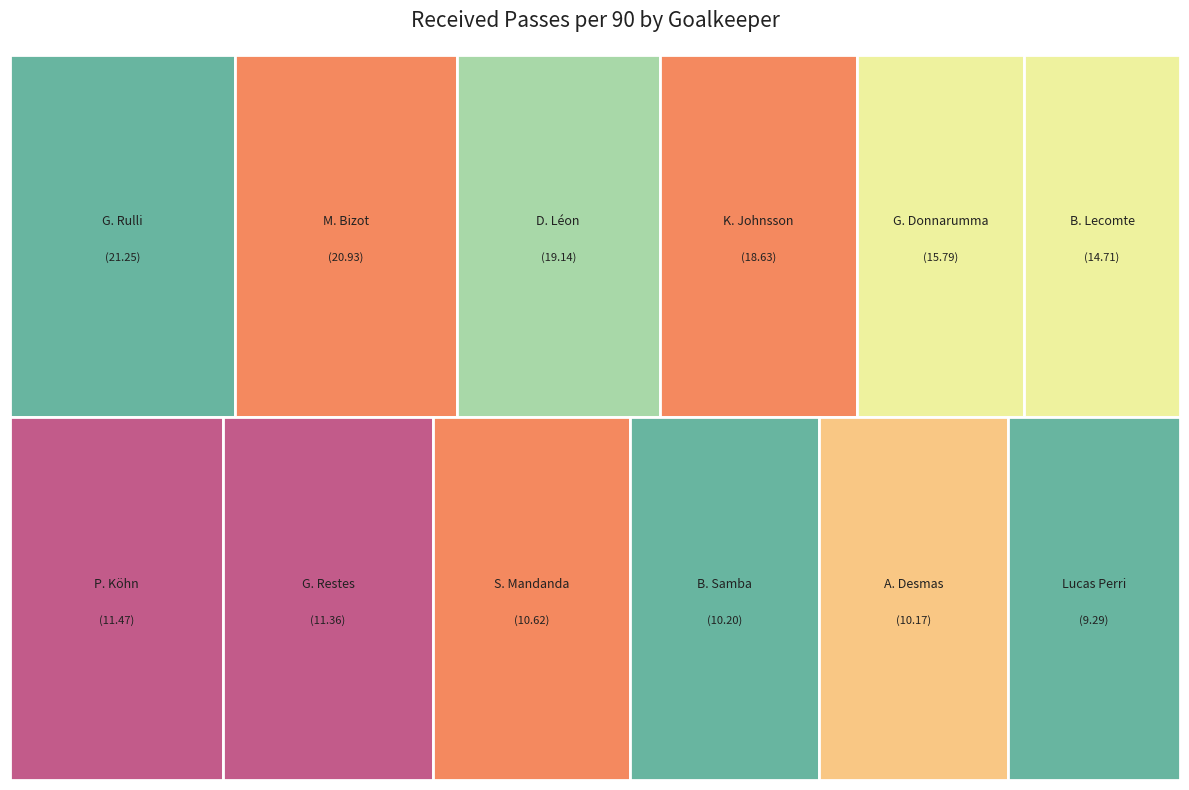

Is there a majority slice in this chart?

No